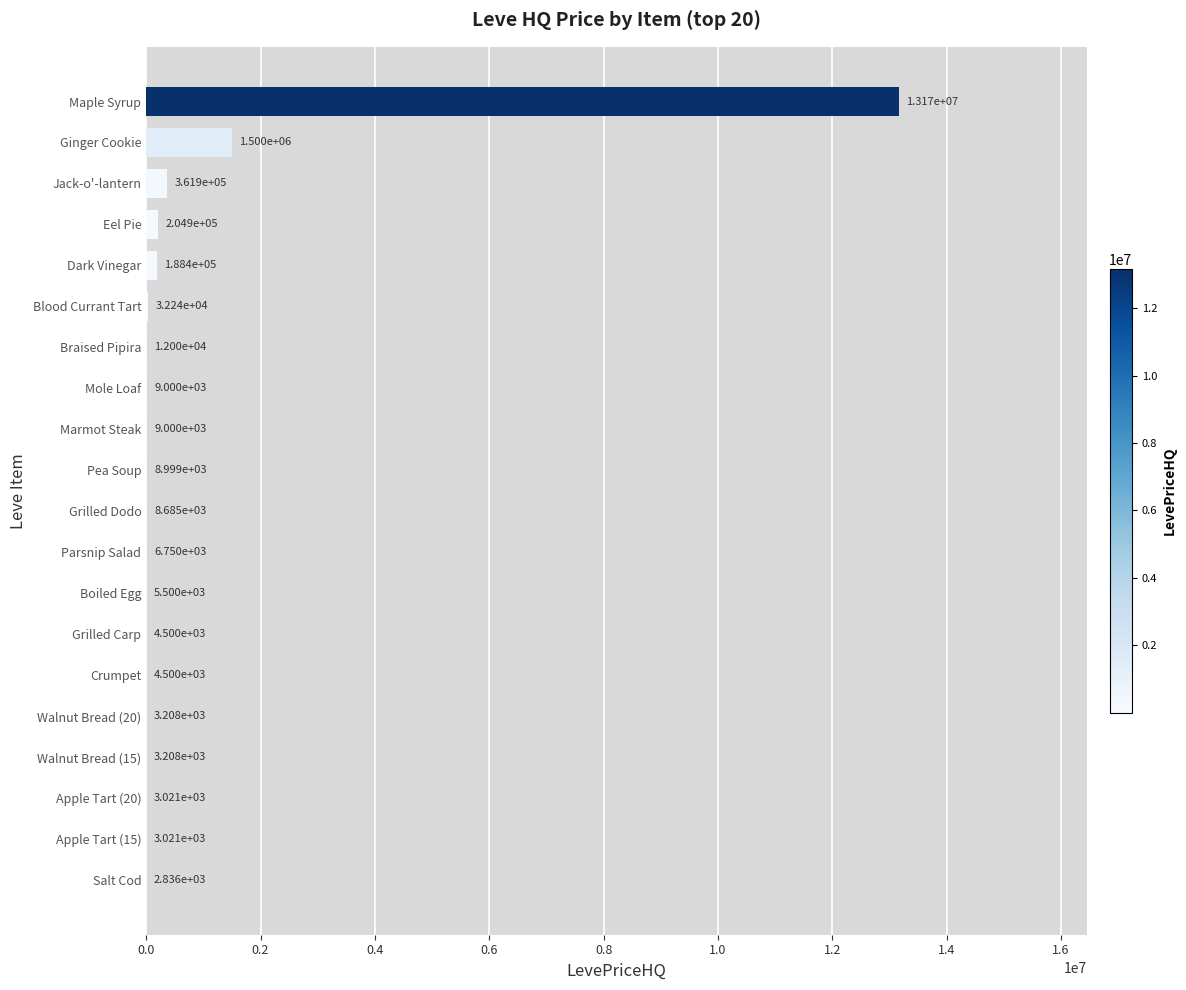

How many data points are above 8999?

10